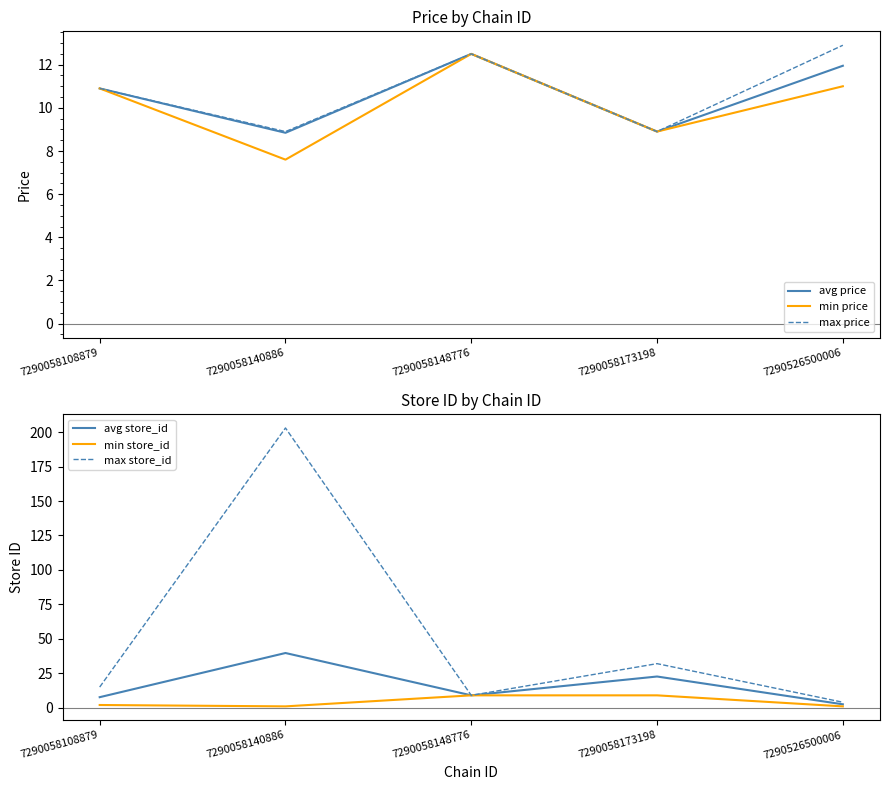

How many lines are shown in the chart?

6